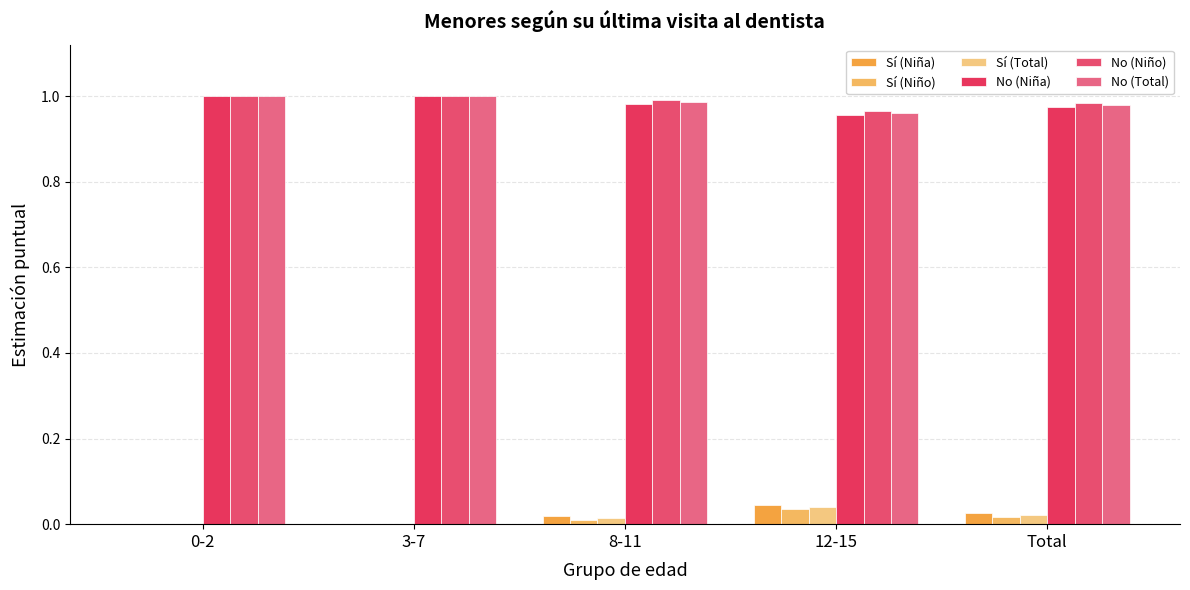

How many series are shown in this chart?

6